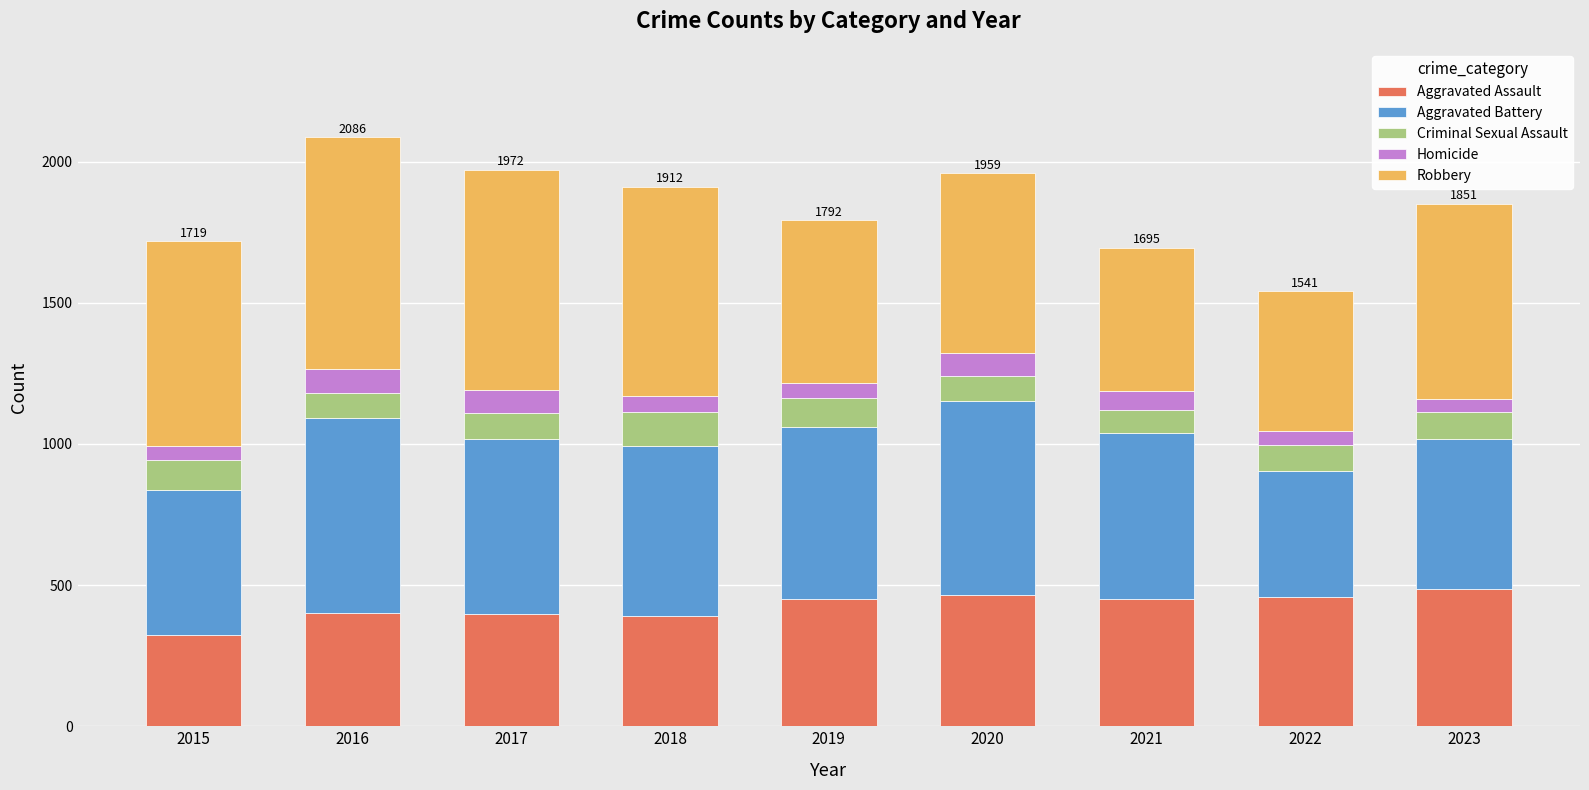

How many values in the Aggravated Assault series are below 452?

4